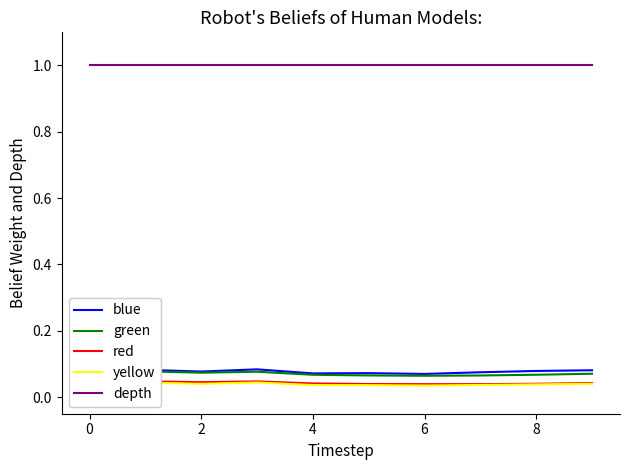

Read the green value at 4.

0.1